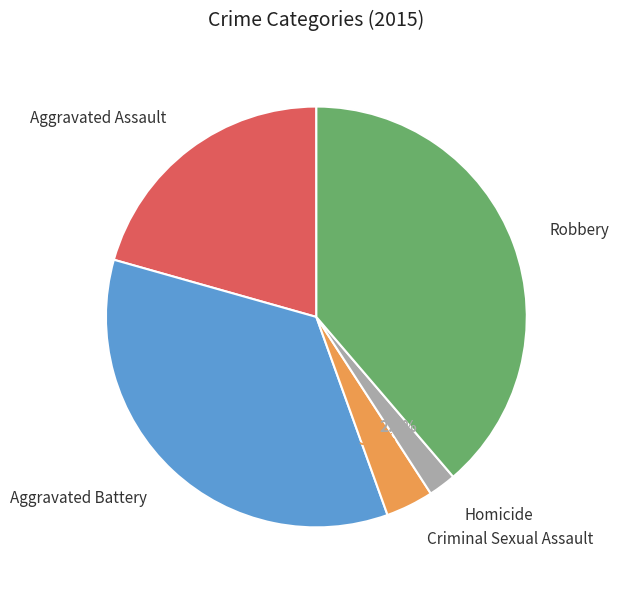

Does any single category account for the majority?

No